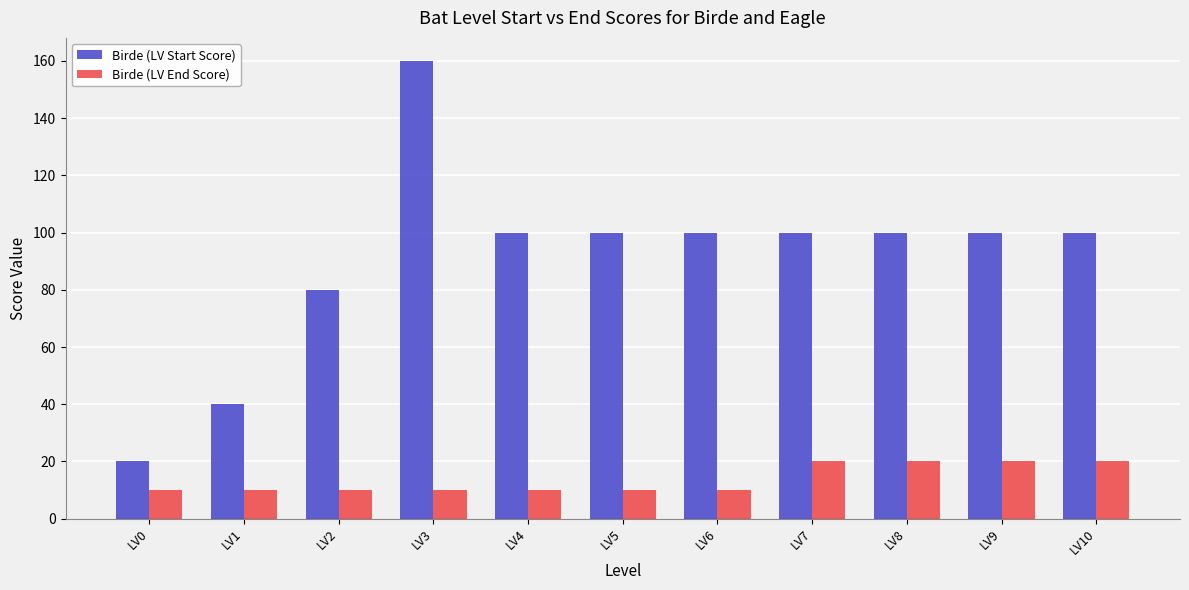

At which category is the sum across all series the highest?

LV3